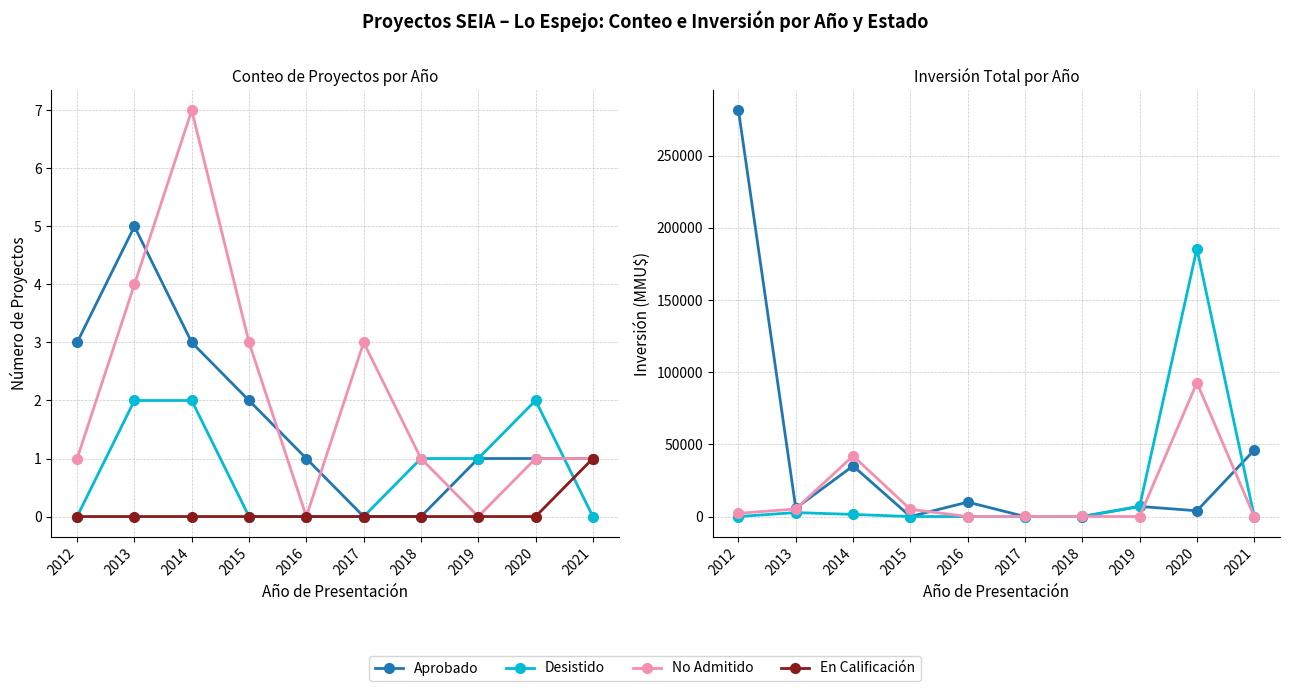

How many lines are shown in the chart?

4